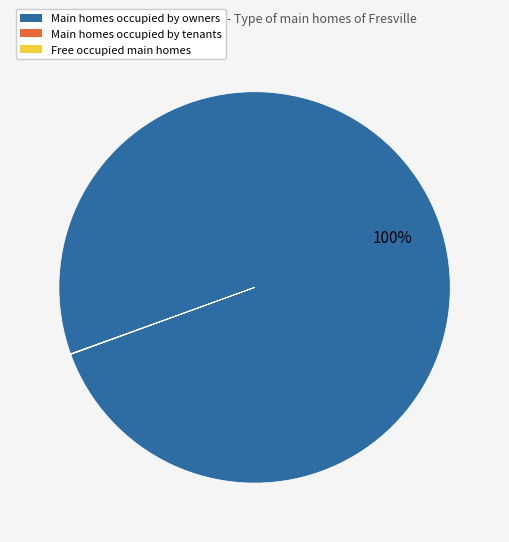

Is there any slice that represents more than half of the pie?

Yes